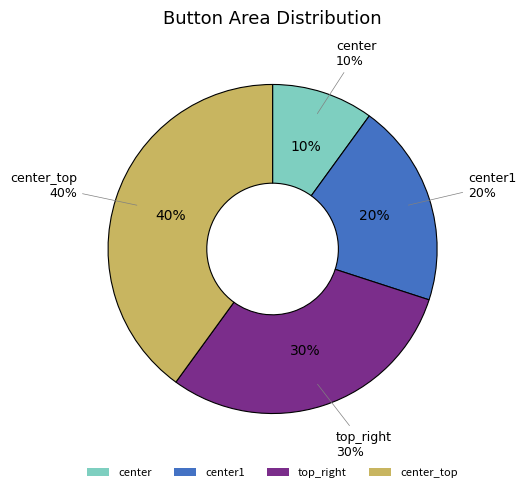

How many slices are in this pie chart?

4